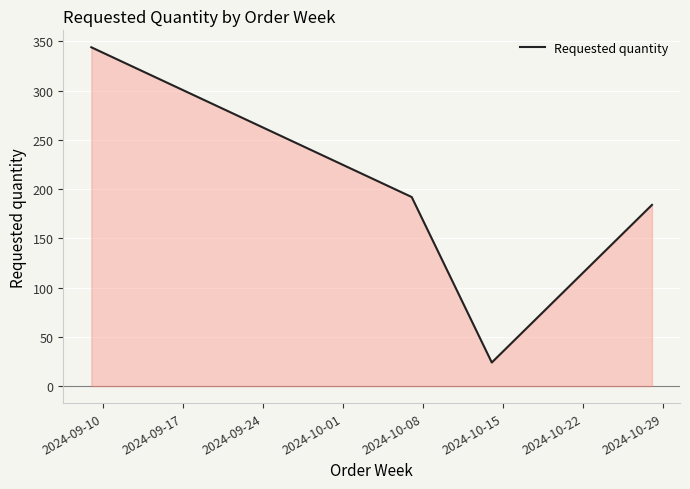

What is the maximum value shown in the chart?

344